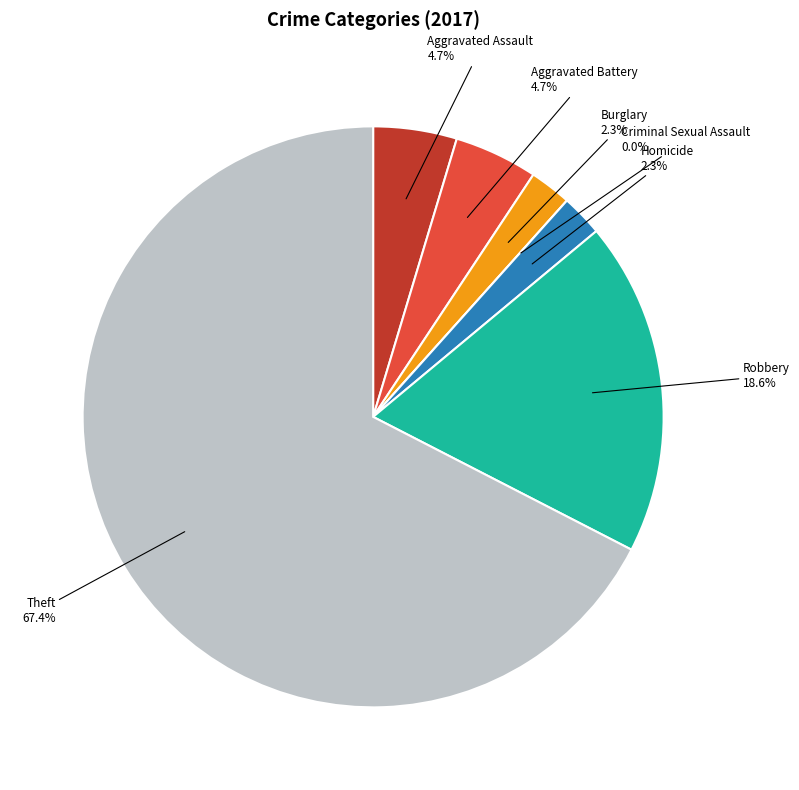

Which slice is the largest?

Theft